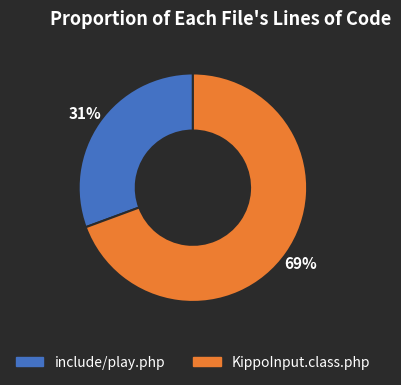

Count the number of slices in the pie.

2